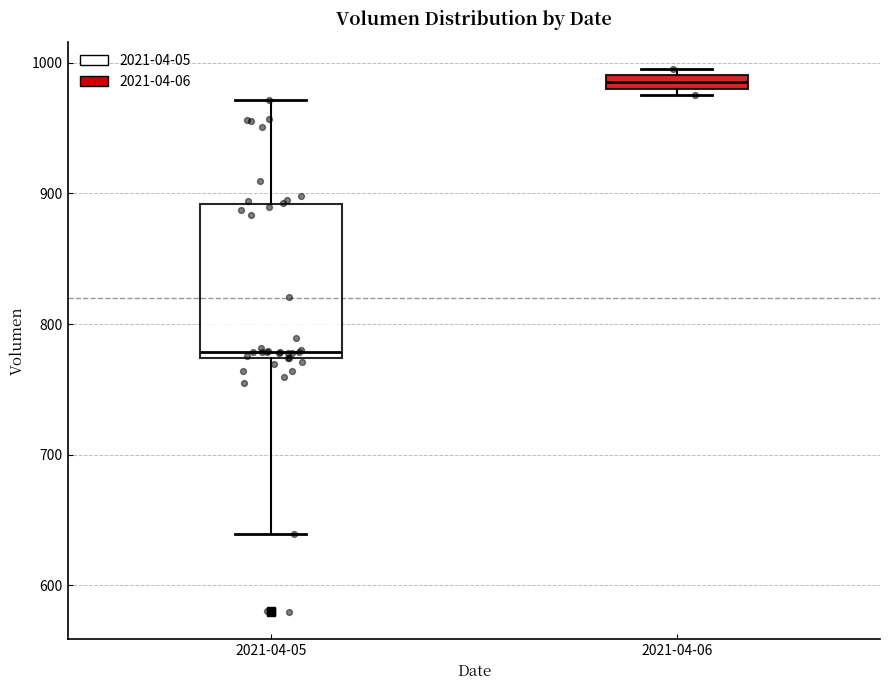

Which box has the lowest median line?

2021-04-05